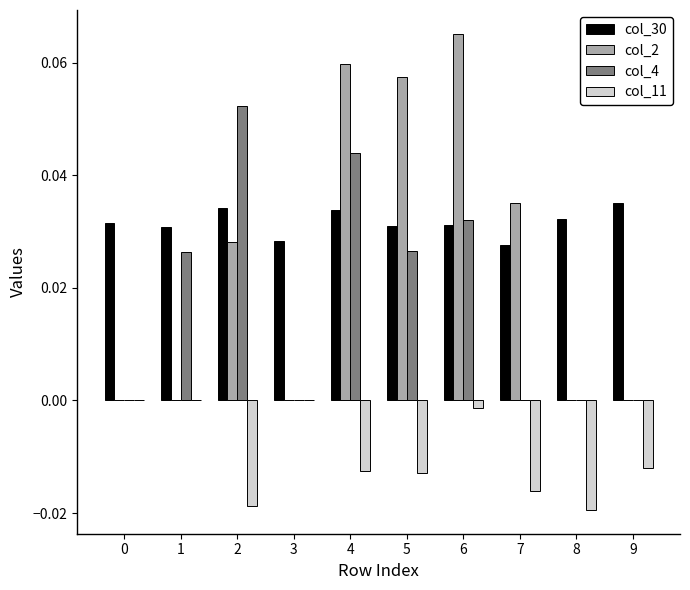

Is the value of col_11 at 8 greater than the value of col_30 at 4?

No